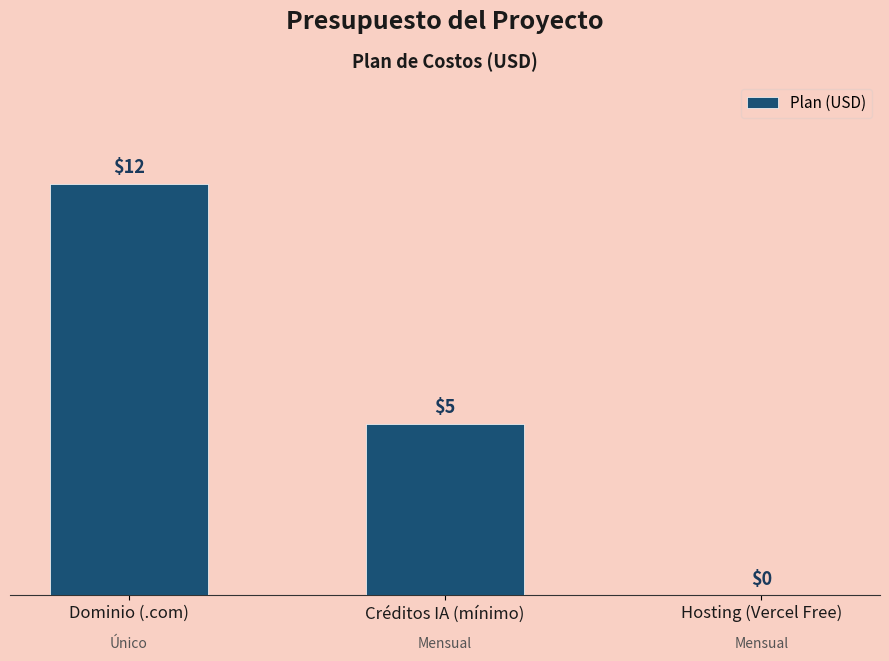

Which category has the highest value across all series?

Dominio (.com)